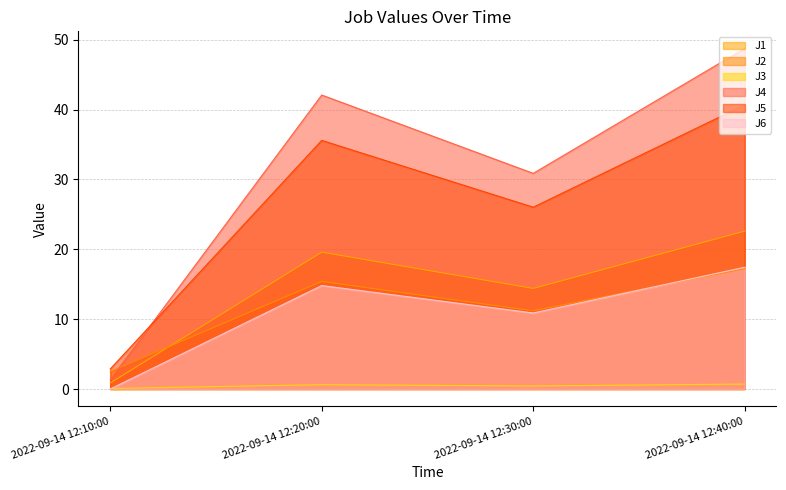

Reading left to right, extract all data points from this chart.

J1: 0.9	19.6	14.4	22.6
J2: 2.5	15.4	11.2	17.2
J3: 0.1	0.6	0.4	0.7
J4: 1.3	42.1	30.9	48.8
J5: 2.9	35.6	26.0	40.7
J6: 0.0	14.8	10.9	17.4